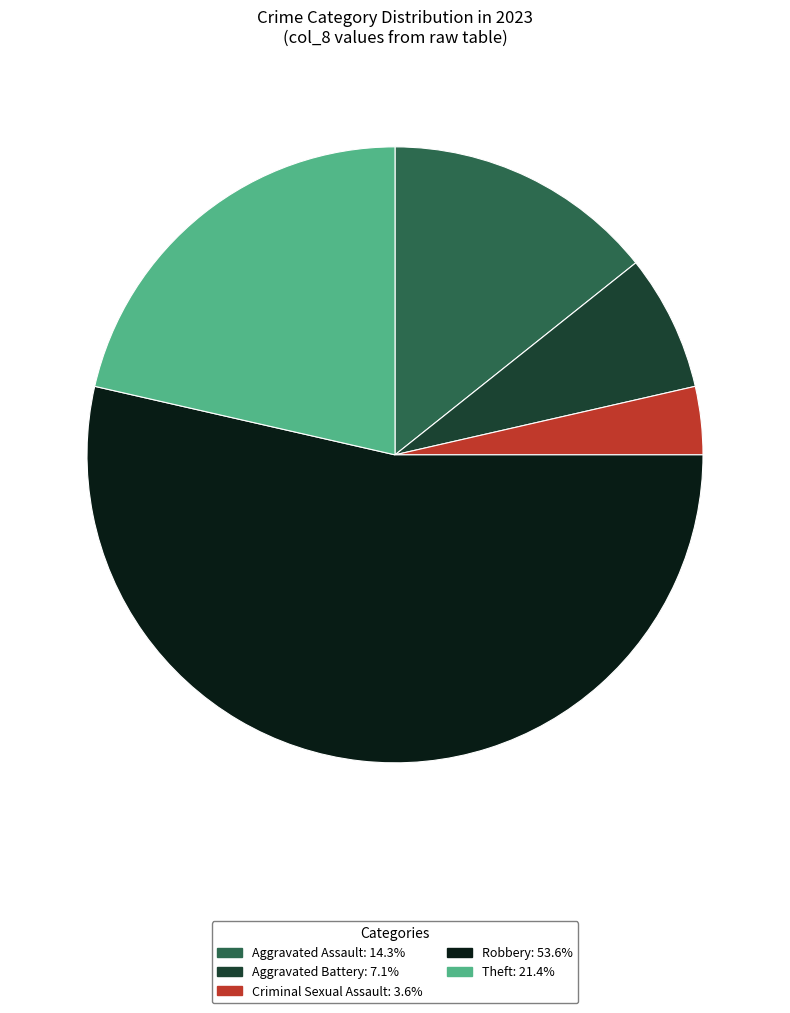

Count the number of slices in the pie.

5